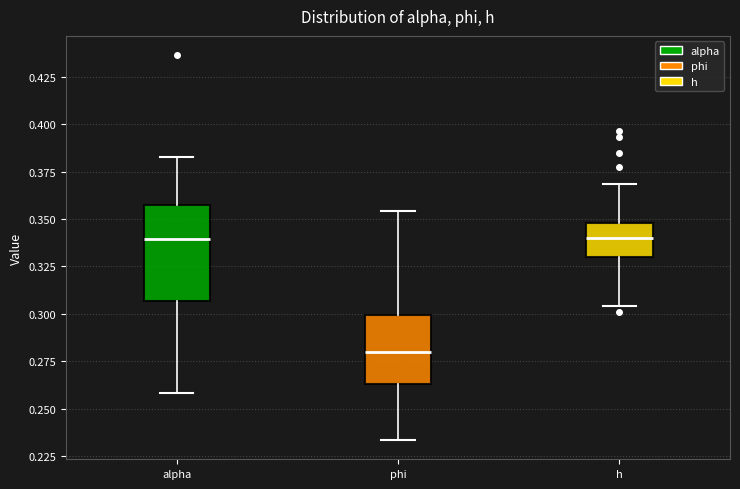

Which box's median line is the lowest?

phi